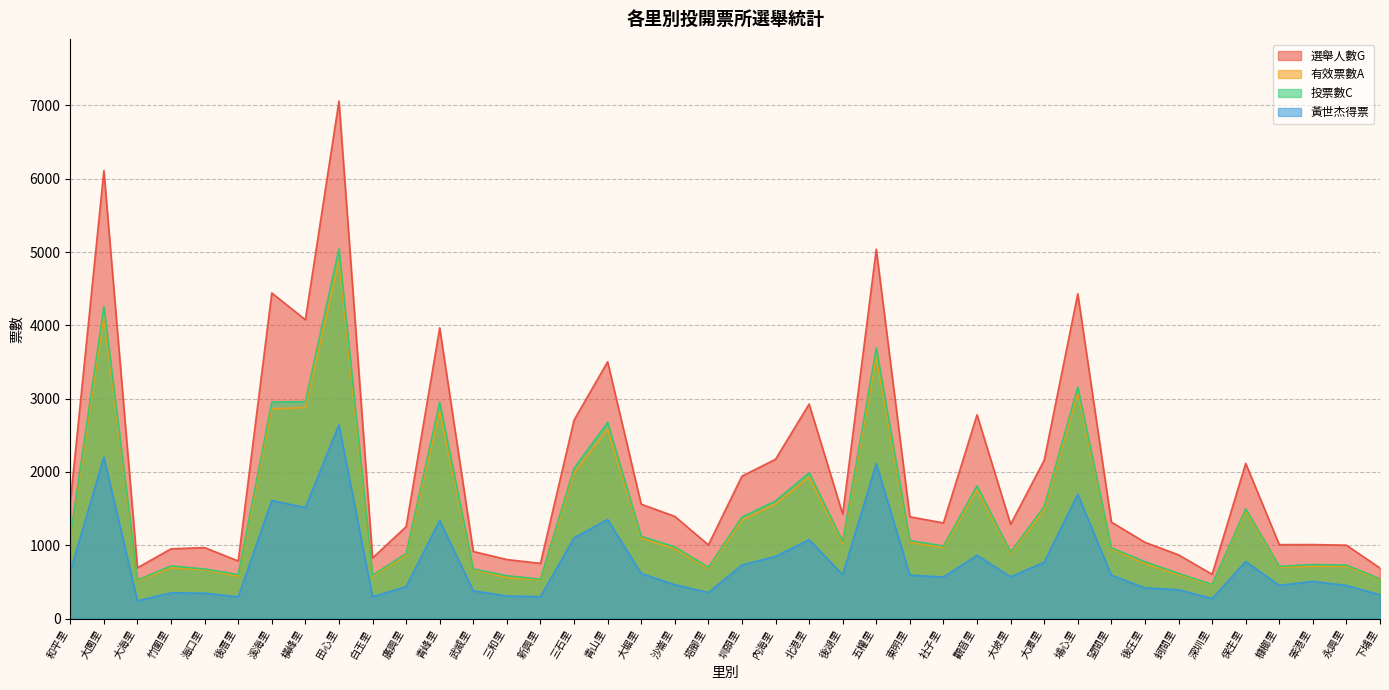

The 有效票數A series shows 4118 at 大園里. True or false?

True